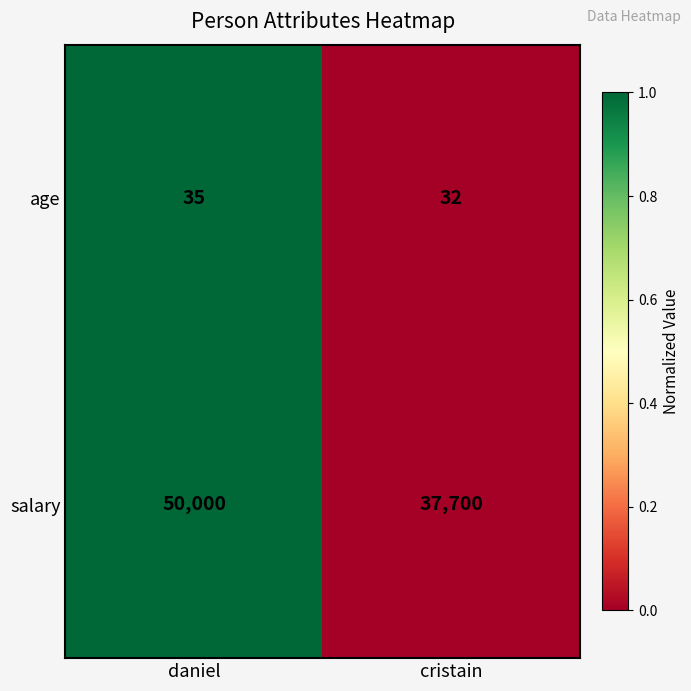

Which category has the lowest value across all series?

cristain